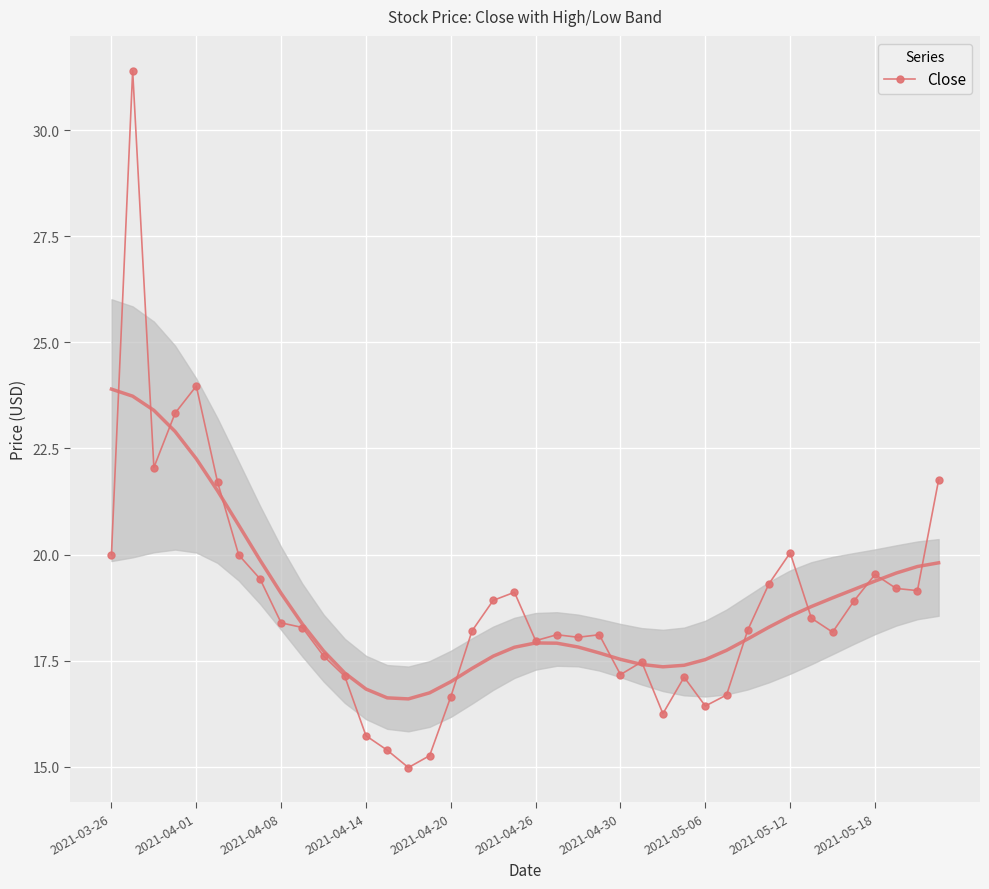

How many lines are shown in the chart?

1